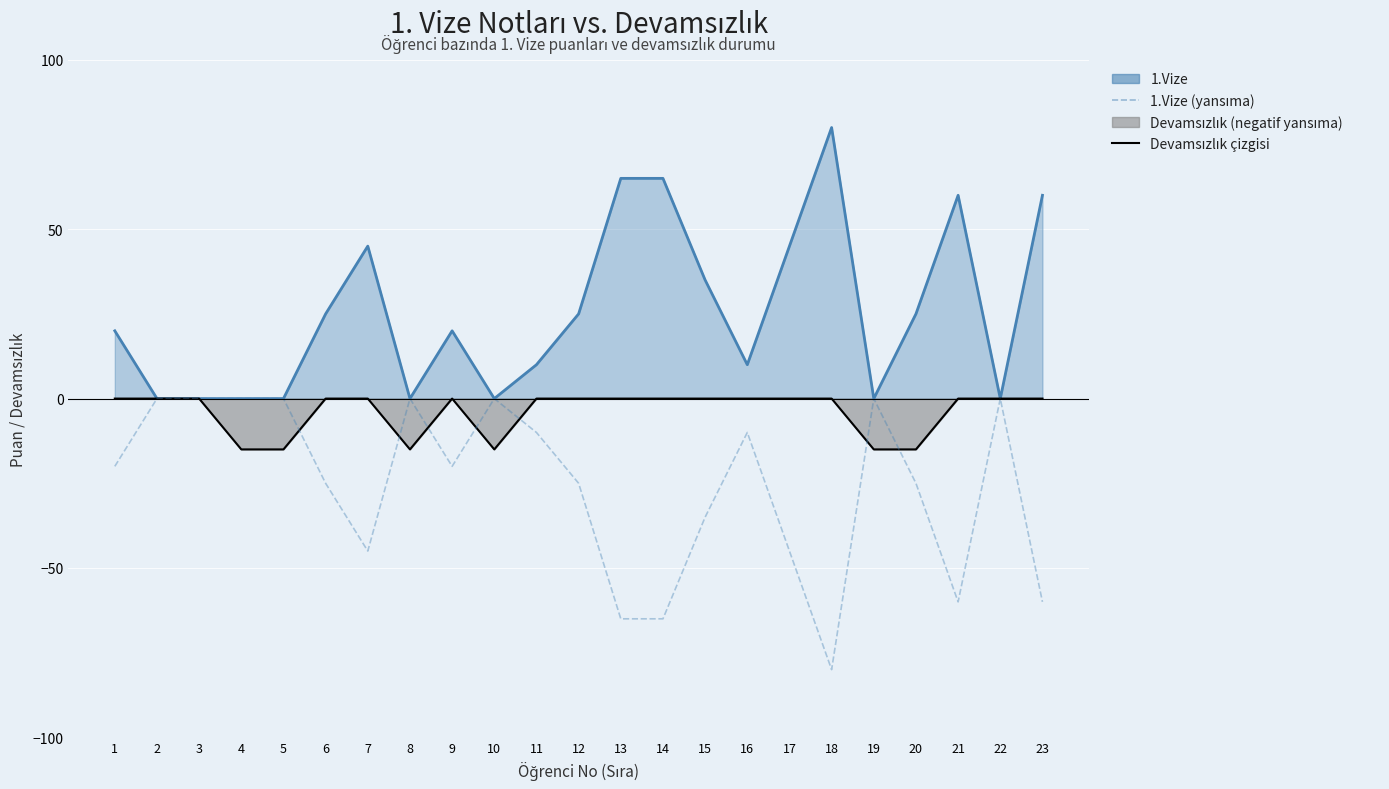

What is the sum of all Devamsızlık çizgisi values?

-90